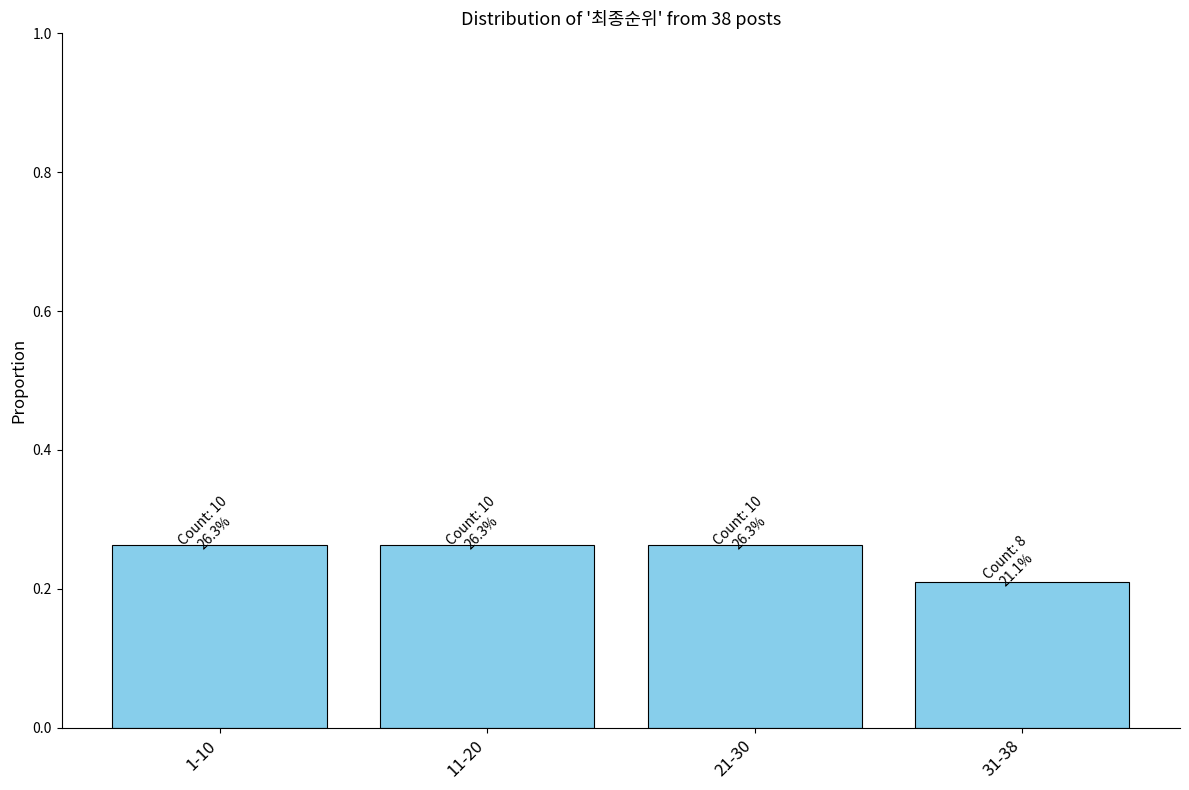

Which label corresponds to the smallest value in the chart?

31-38